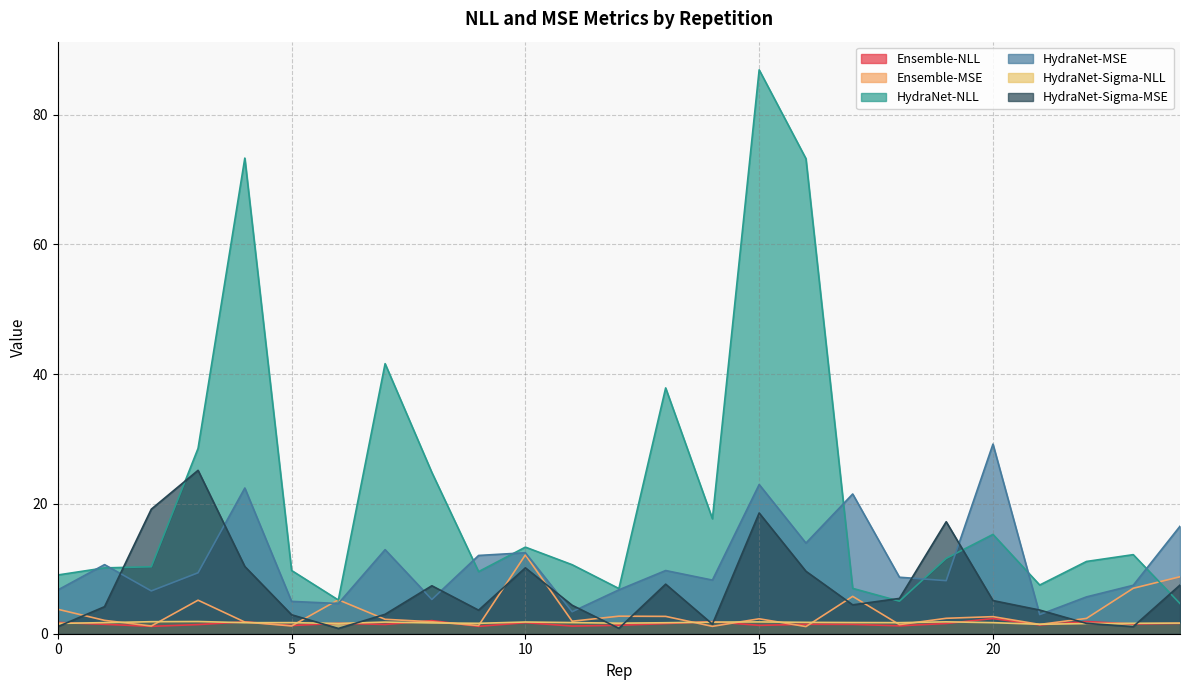

How many categories are shown in the chart?

25